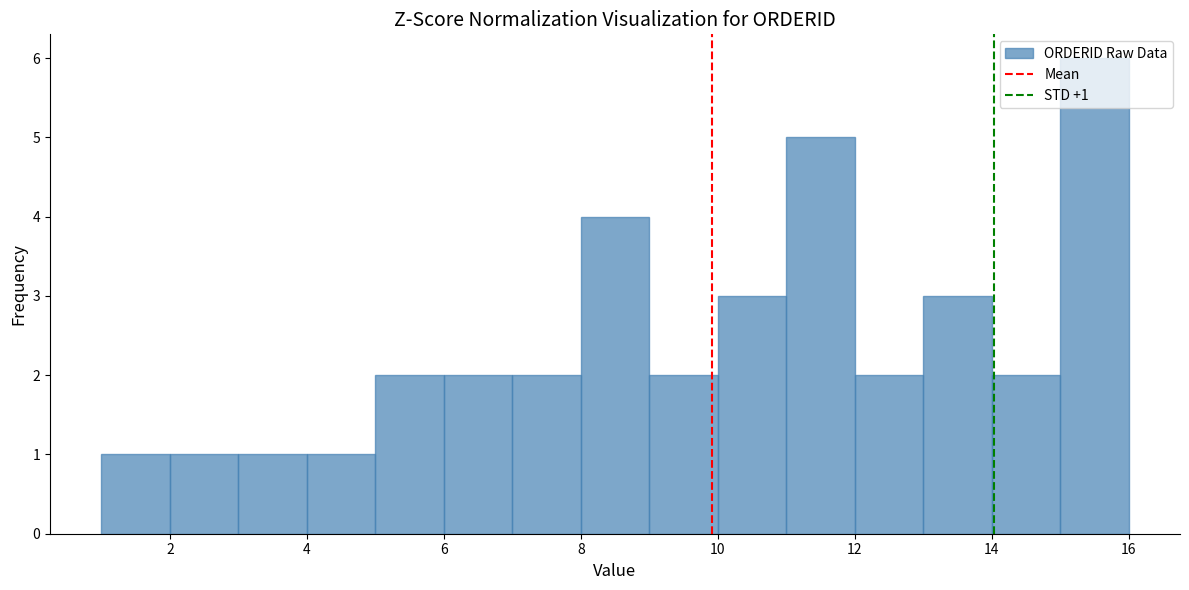

Over which range of the x-axis is the bar tallest?

15 to 16